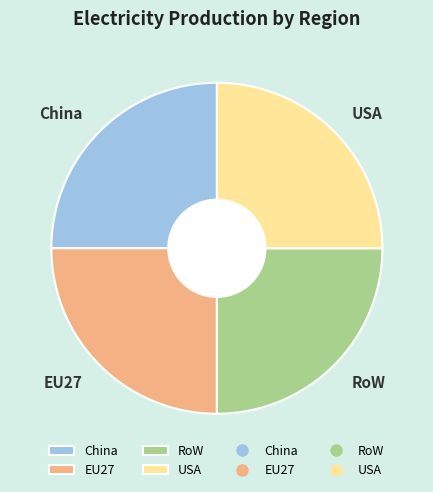

Does China account for over 50% of the chart?

No